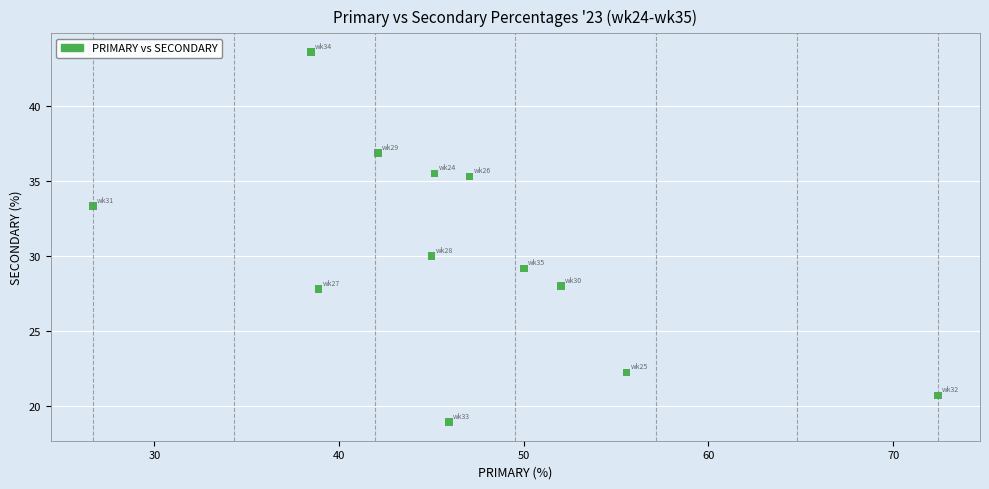

What Y value in the scatter plot is closest to 31?

30.0